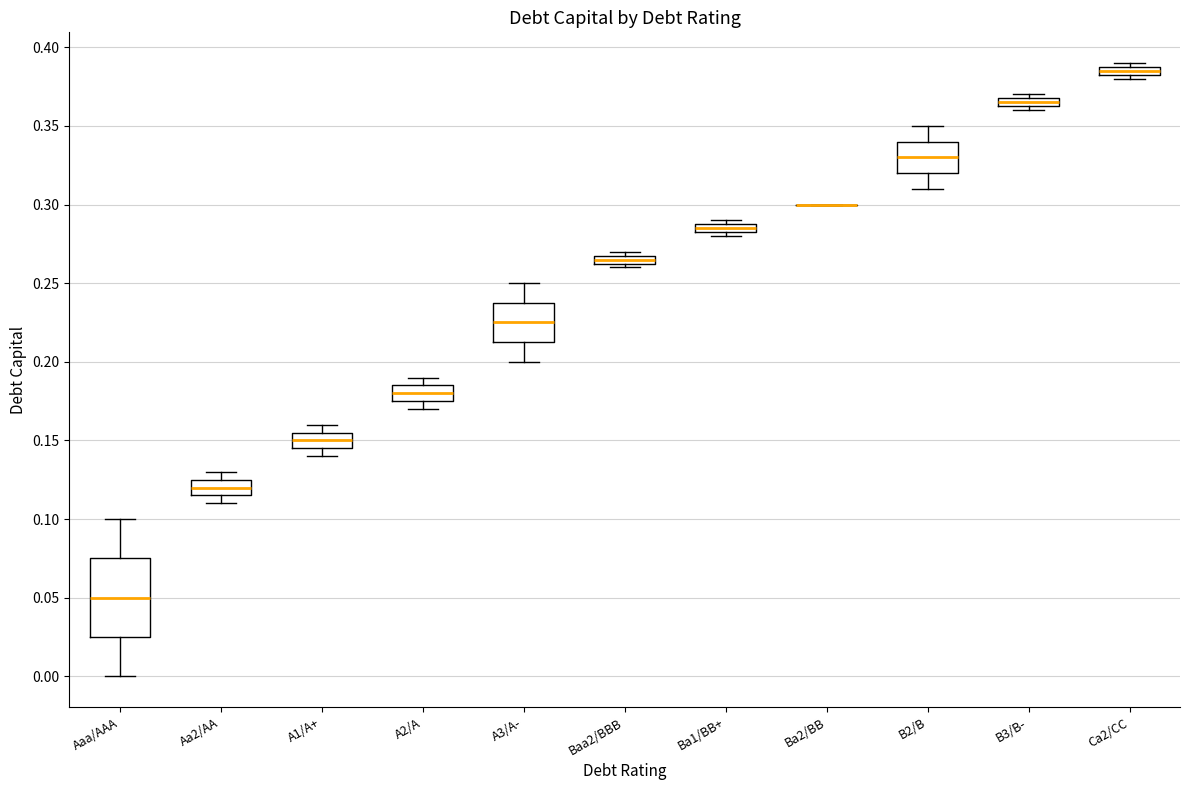

Where is the lower edge of the box for B2/B on the y-axis? The values are not printed on the chart, so give them approximately, as read against the axis.

0.320